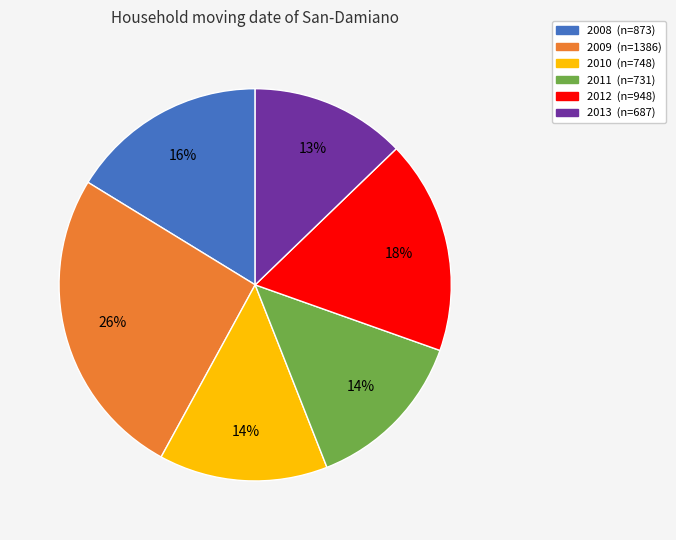

Approximately how many times larger is the value at 2012 compared to 2008?

1.1